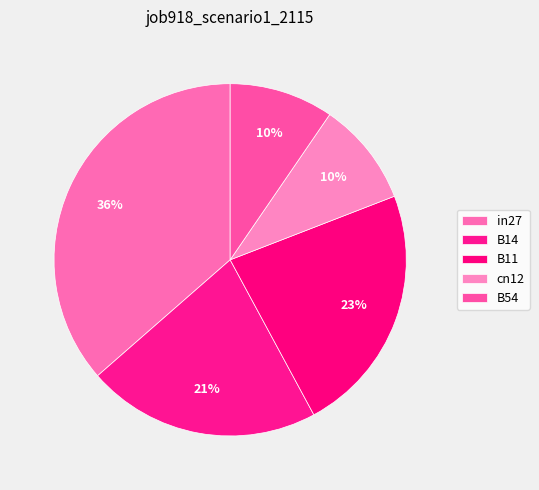

The in27 slice represents 36% of the pie. True or false?

True